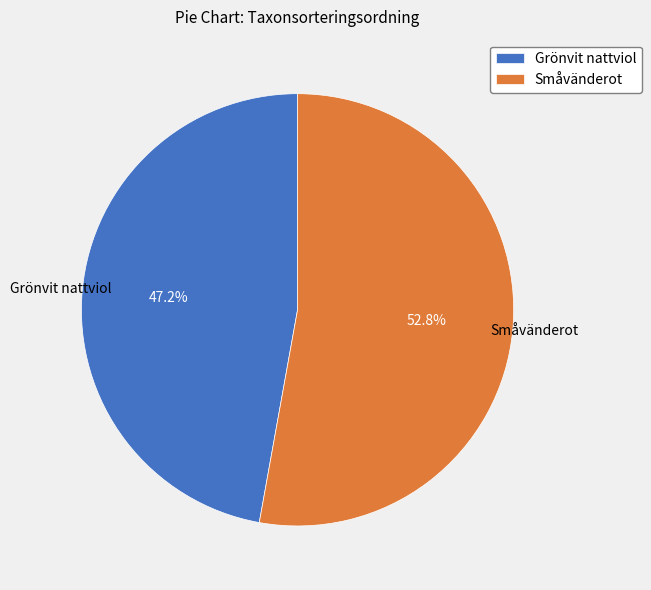

Is the sum of Grönvit nattviol and Småvänderot greater than half?

Yes